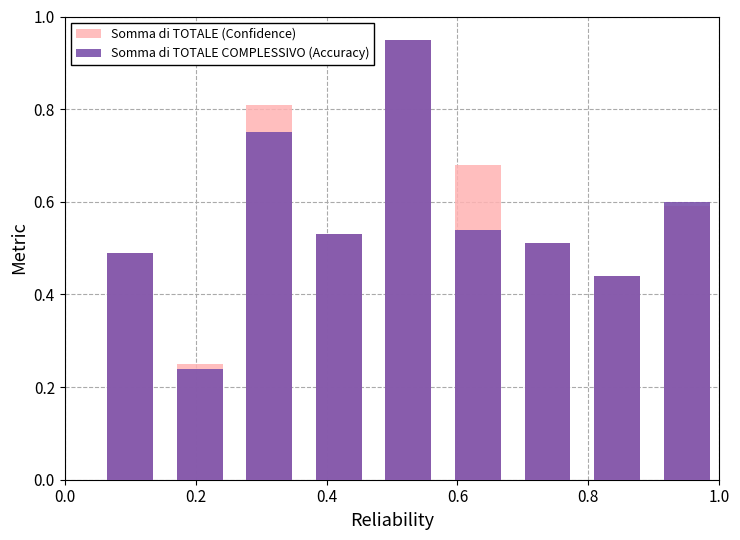

List the series in order of their overall mean, lowest first.

Somma di TOTALE COMPLESSIVO (Accuracy), Somma di TOTALE (Confidence)